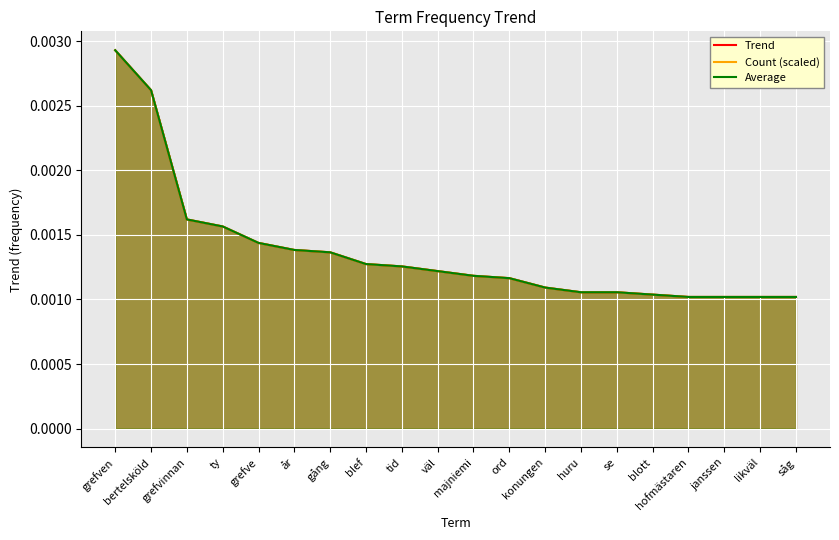

Rank the series by their average value, from highest to lowest.

Count (scaled), Average, Trend